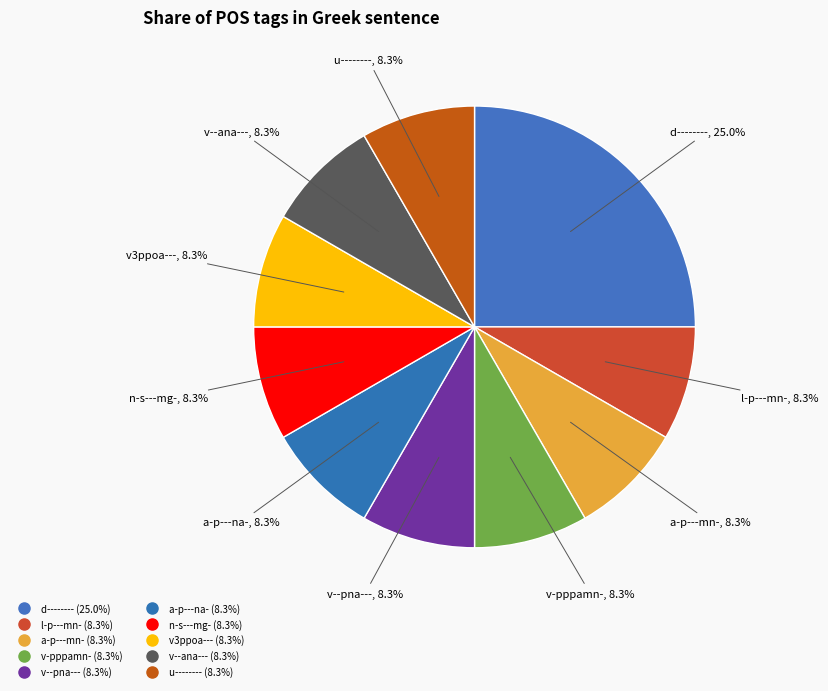

To the nearest percent, what percentage of the pie is v--pna---?

8%